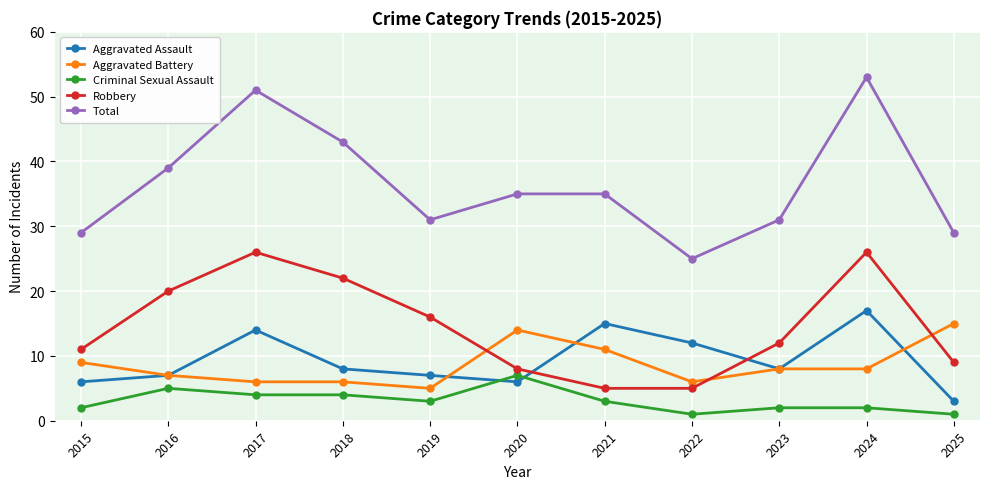

At which category is the sum across all series the highest?

2024